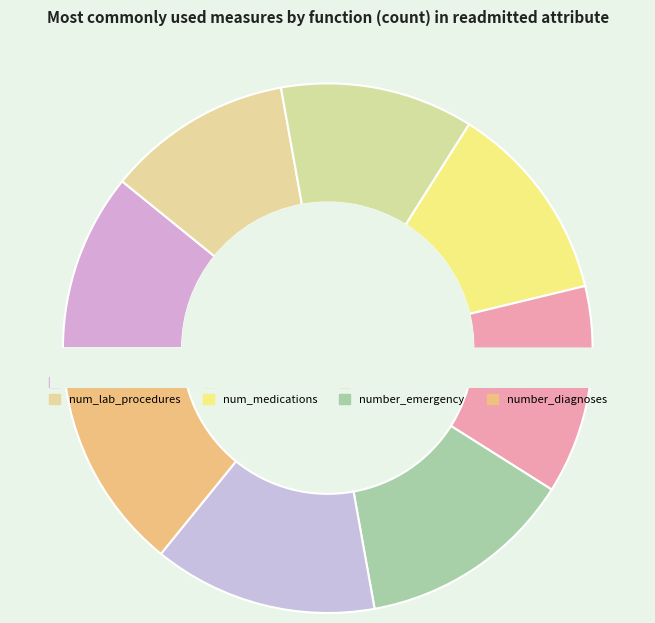

What is the ratio of the value at number_emergency to the value at num_procedures?

1.1